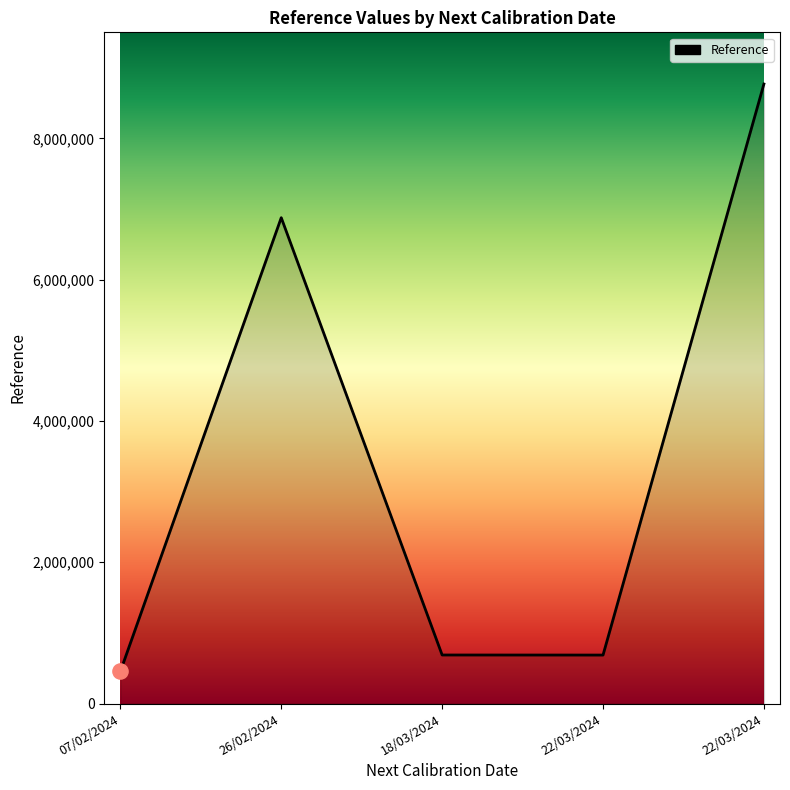

What is the change in value from 26/02/2024 to 22/03/2024?

-6190090